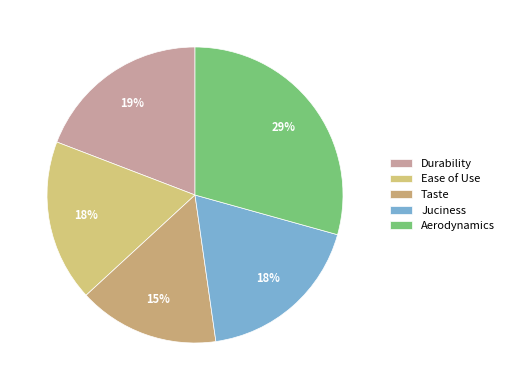

To the nearest percent, what is the average slice percentage?

20%